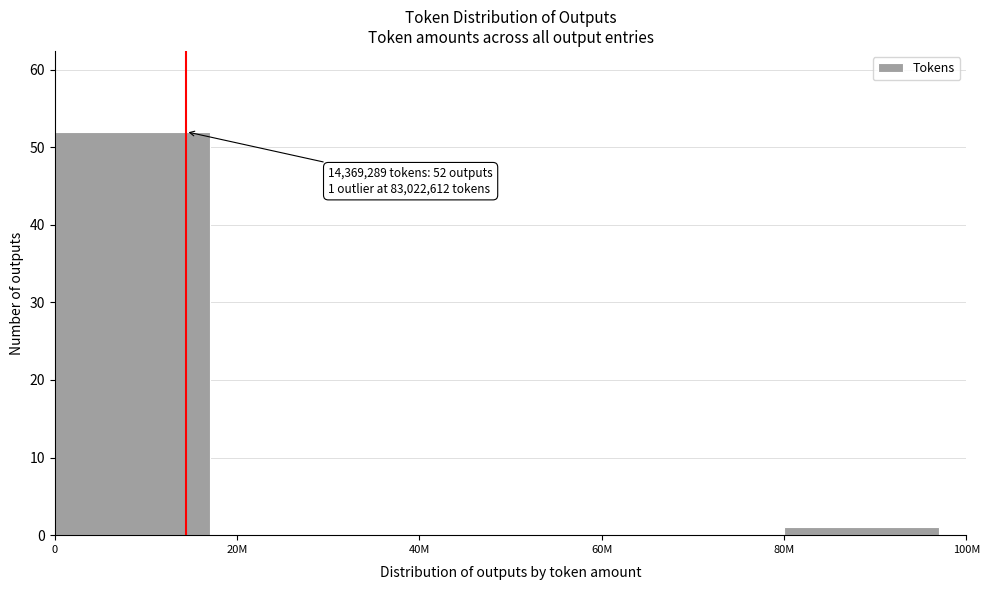

Reading left to right, extract all data points from this chart.

0=52	20M=0	40M=0	60M=0	80M=1